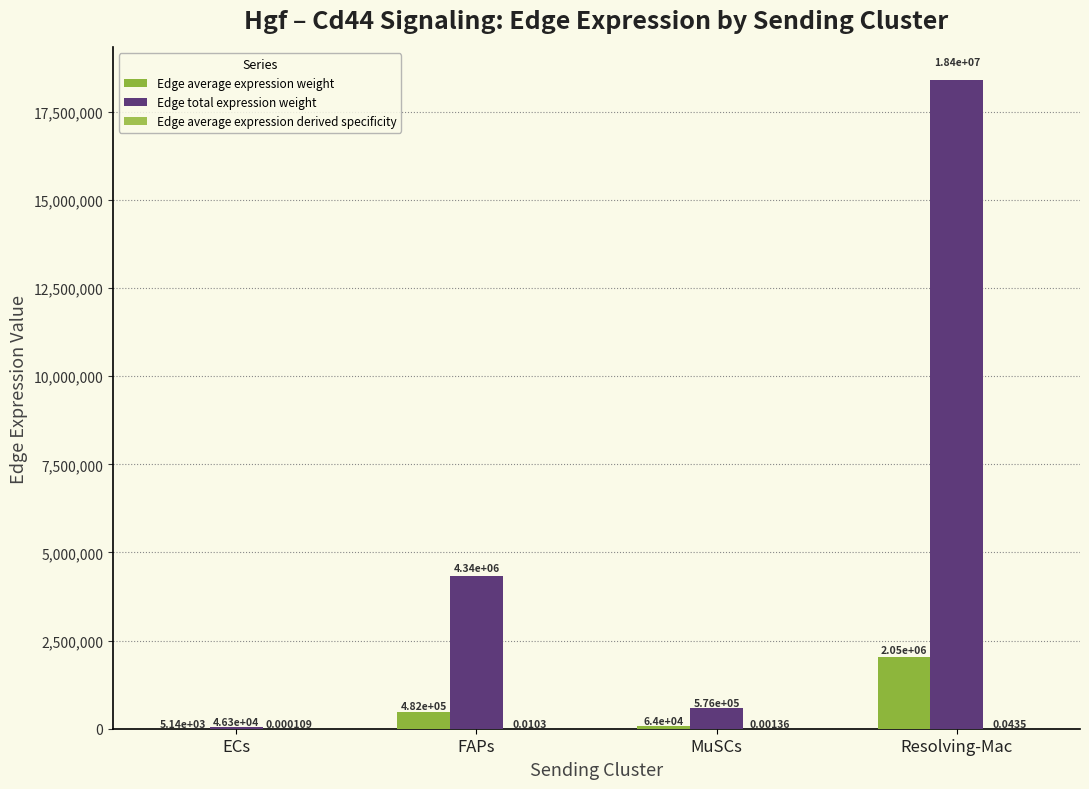

At which label is Edge total expression weight closest to 9225879?

FAPs